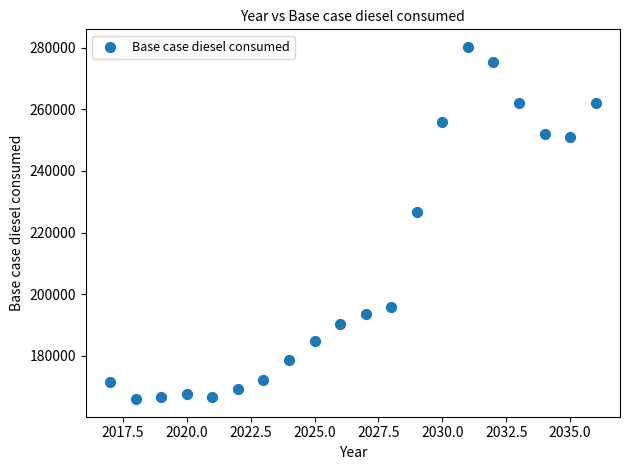

What Y value in the scatter plot is closest to 223078?

226621